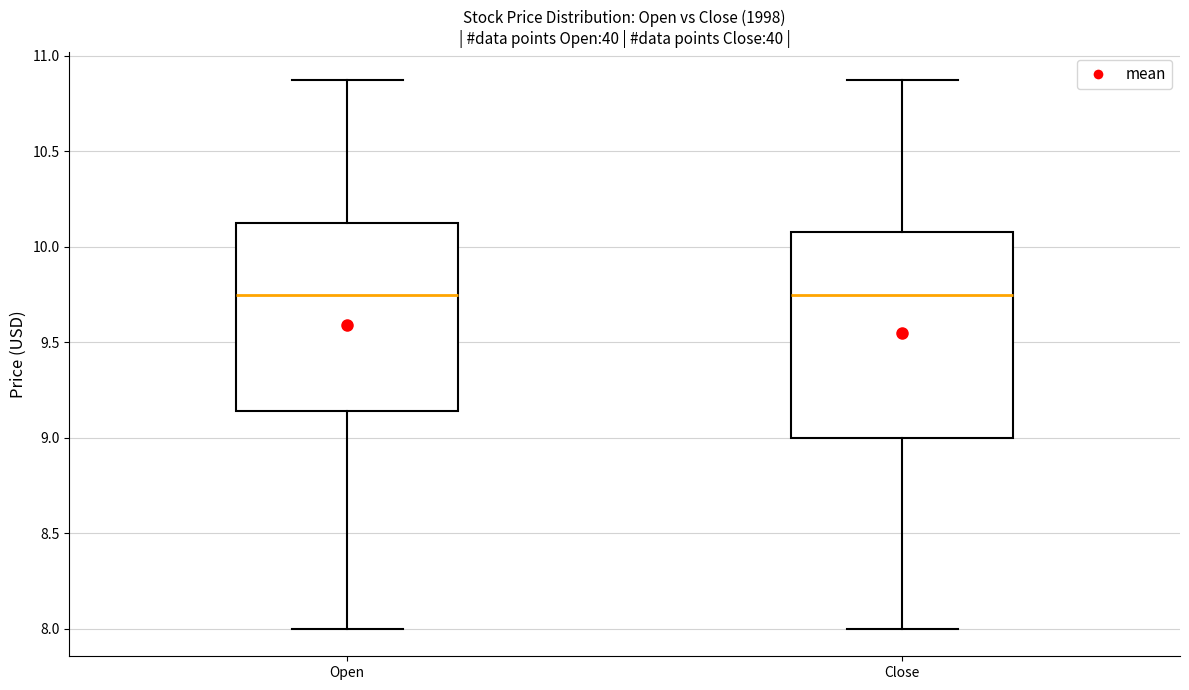

Which box is the tallest, from its lower edge to its upper edge?

Close